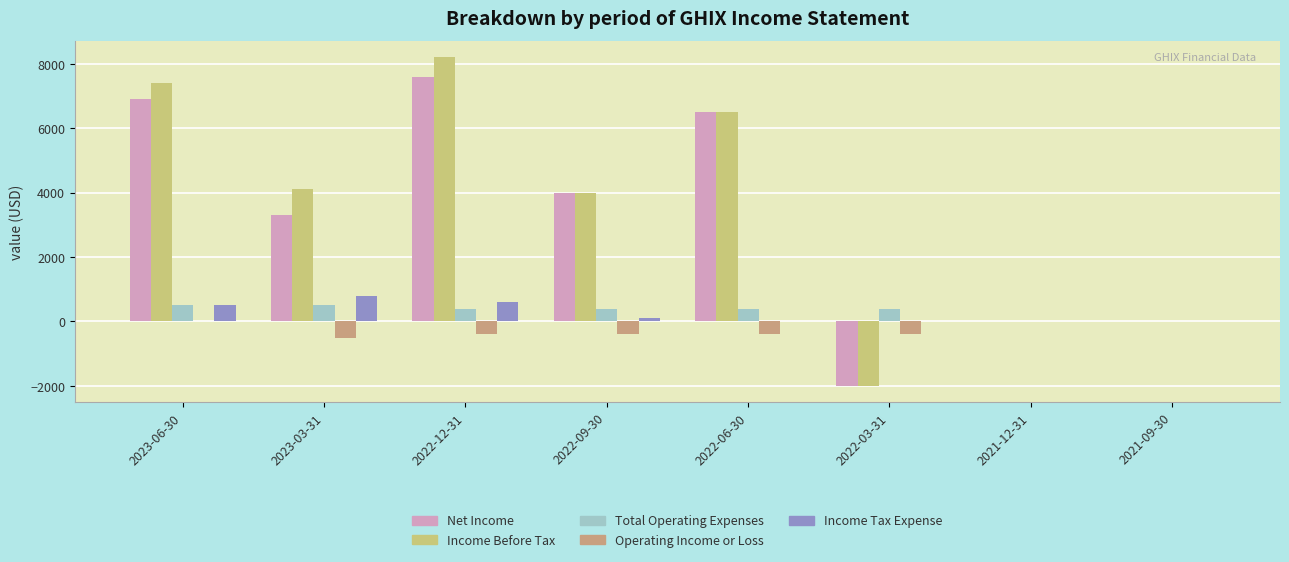

What is the highest value of the Total Operating Expenses series?

500